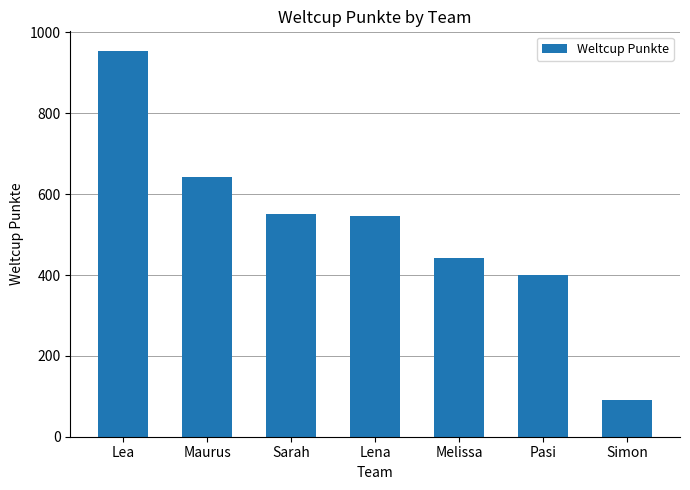

What is the average value?

518